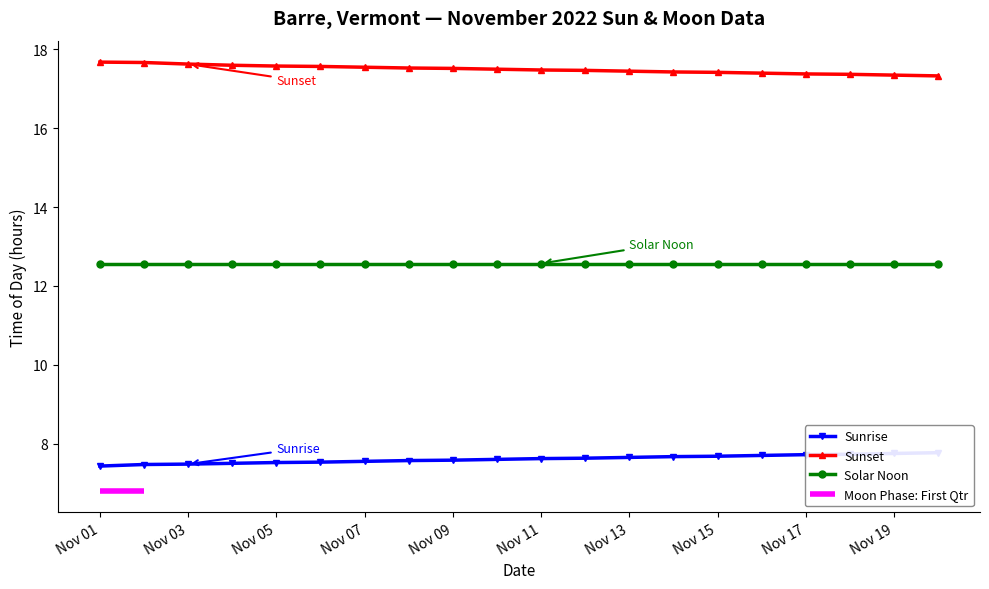

Is it true that Solar Noon equals 21.9 at Nov 09?

False